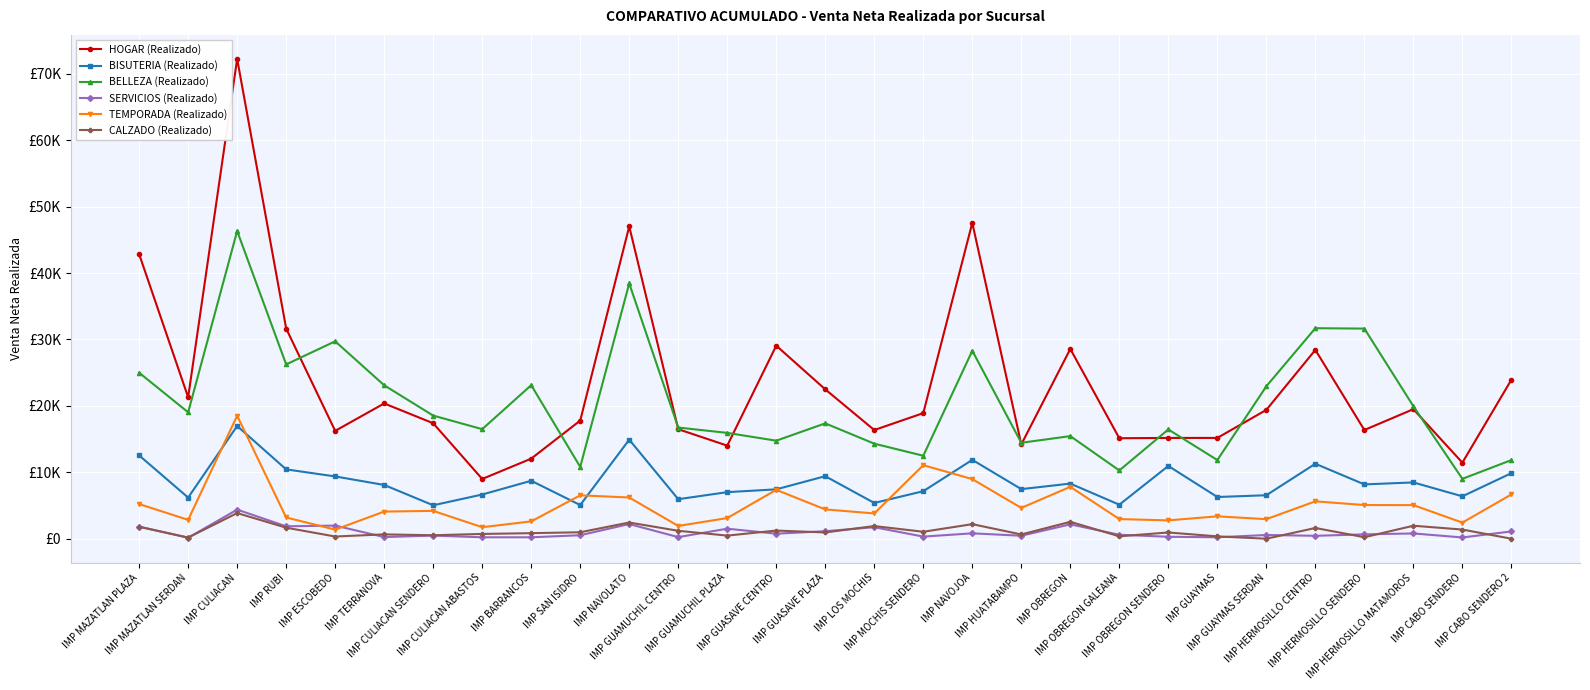

Does the chart have visible grid lines?

Yes